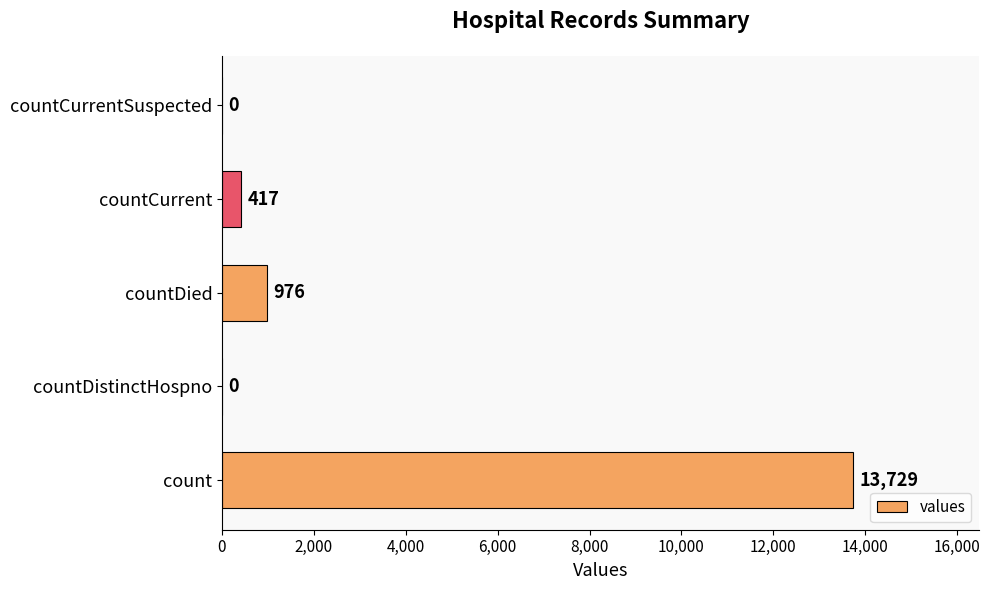

Reading bottom to top, transcribe all the data shown in this chart.

count=13729	countDistinctHospno=0	countDied=976	countCurrent=417	countCurrentSuspected=0